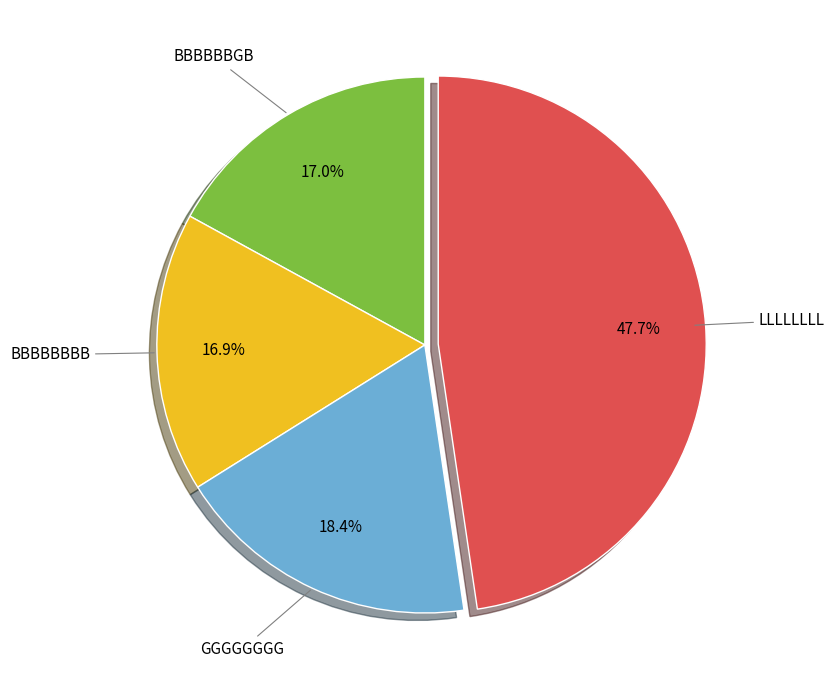

How many slices are in this pie chart?

4